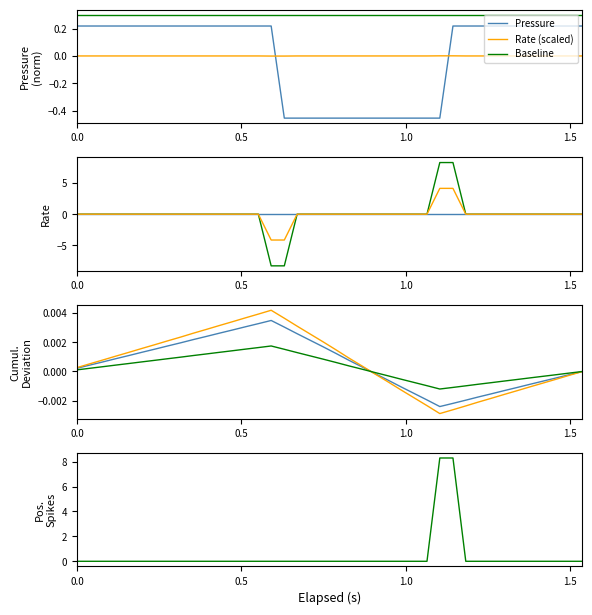

True or false: there are more than 1 points higher than both neighbors.

False